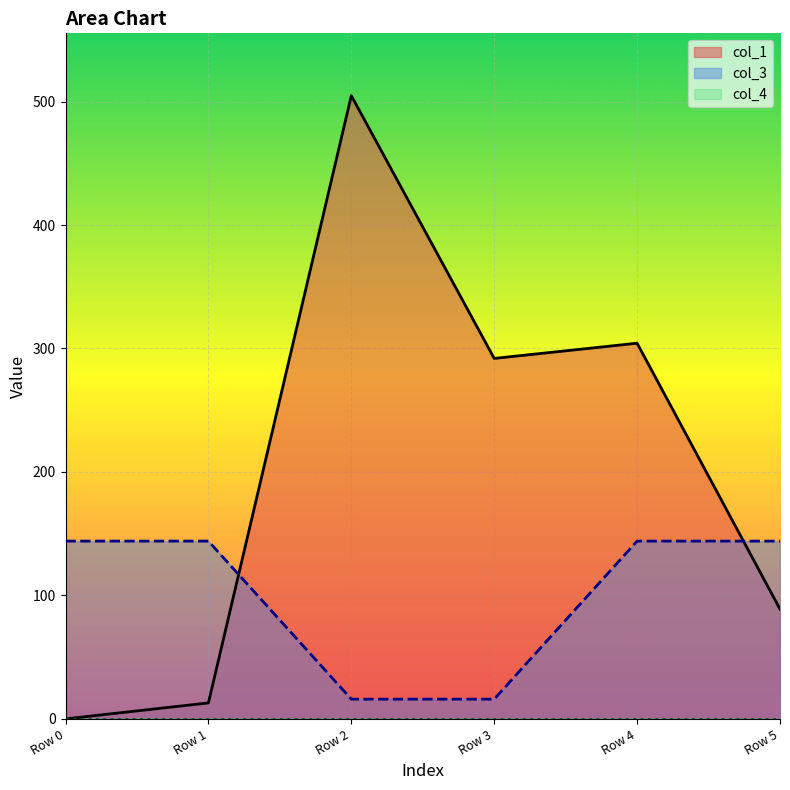

Is it true that col_3 equals 23.8 at Row 3?

False